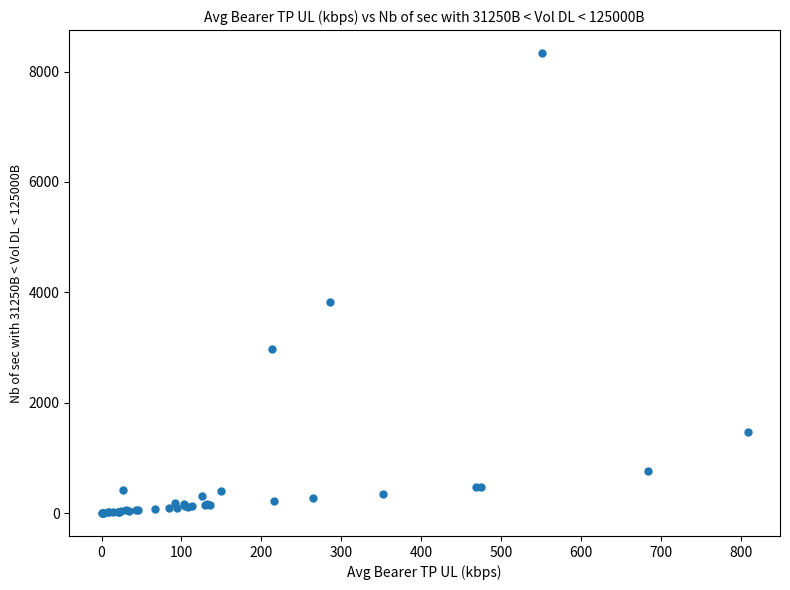

What Y value in the scatter plot is closest to 4168?

3829